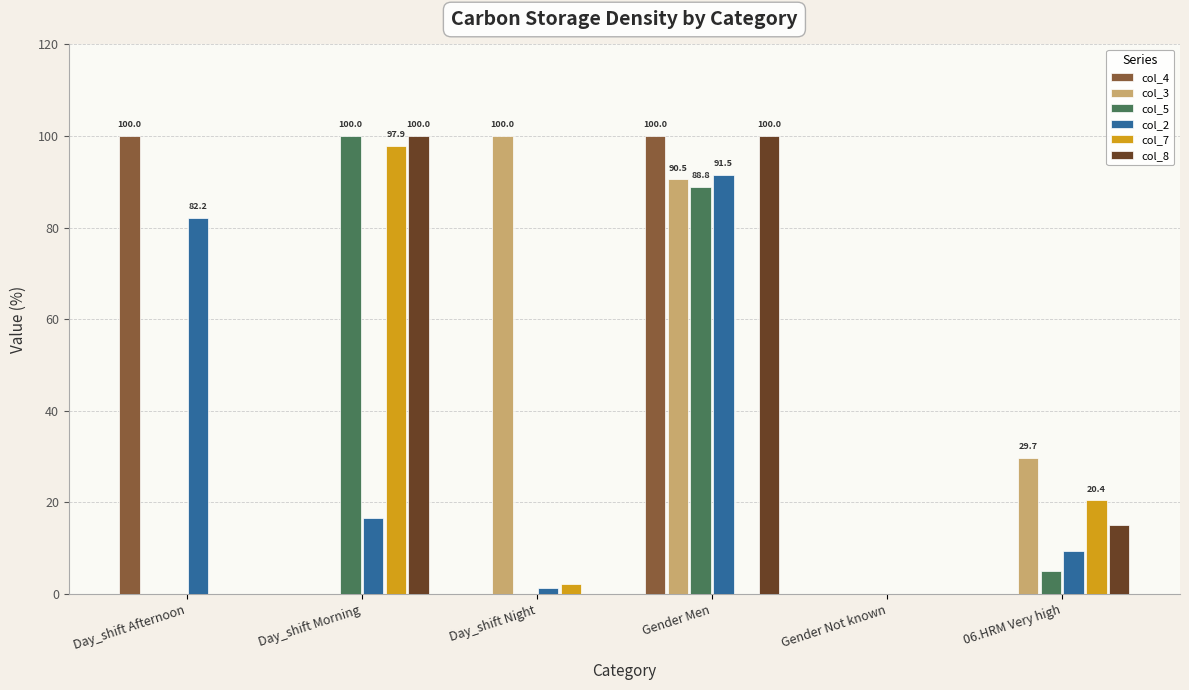

What is the total value across all series at Day_shift Morning?

314.5